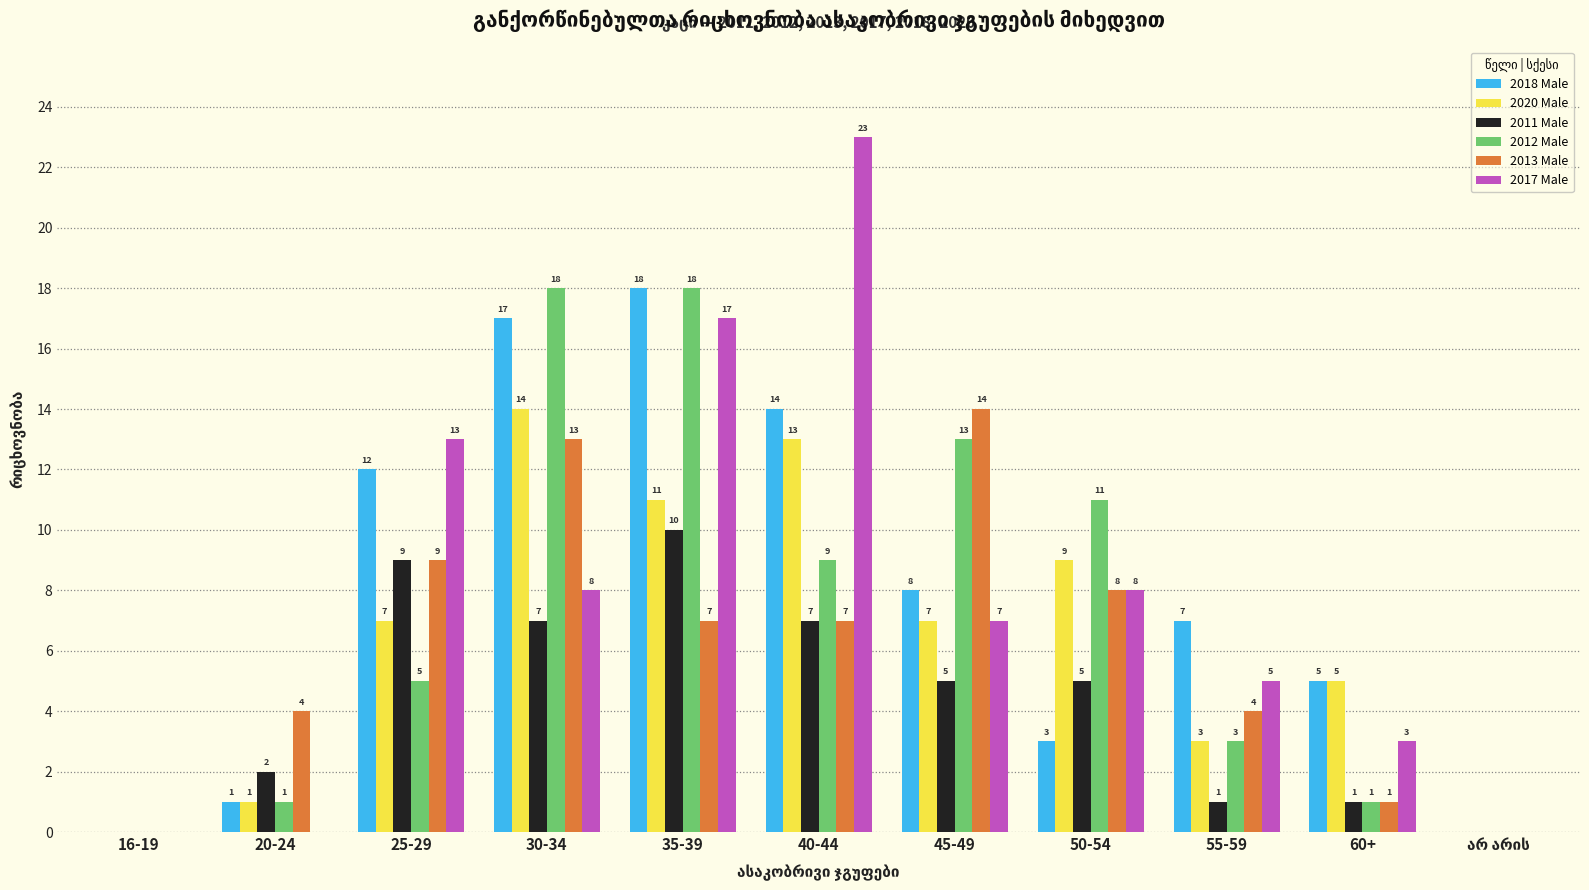

At which label does 2013 Male reach its peak?

45-49